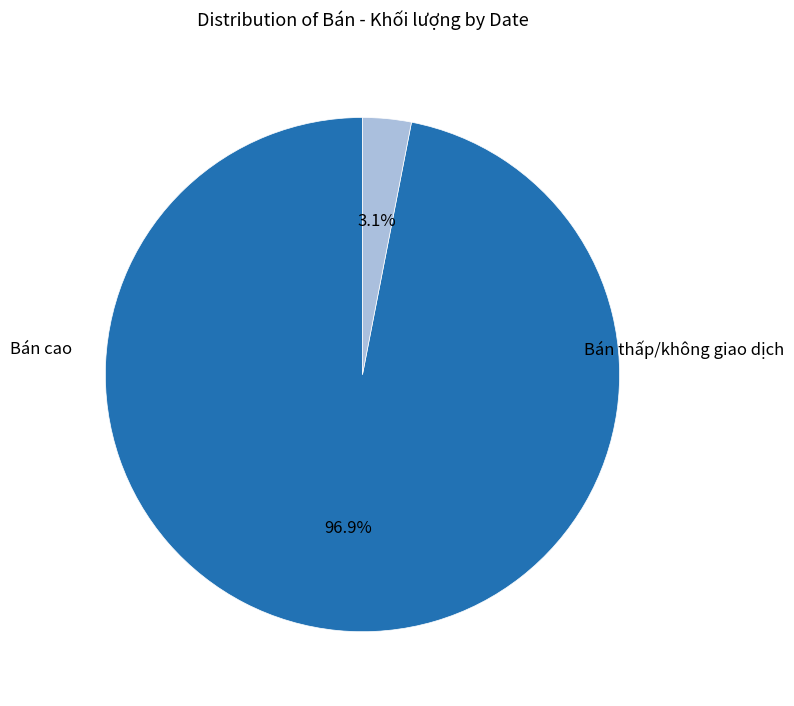

How many slices are in this pie chart?

2